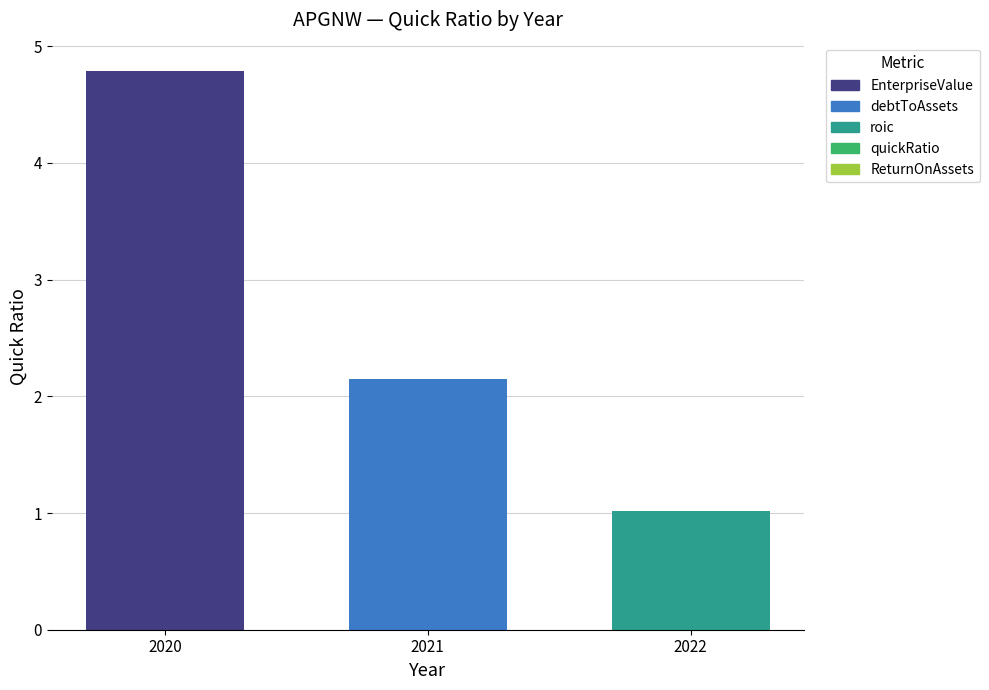

At which category does the chart reach its minimum across all series?

2022